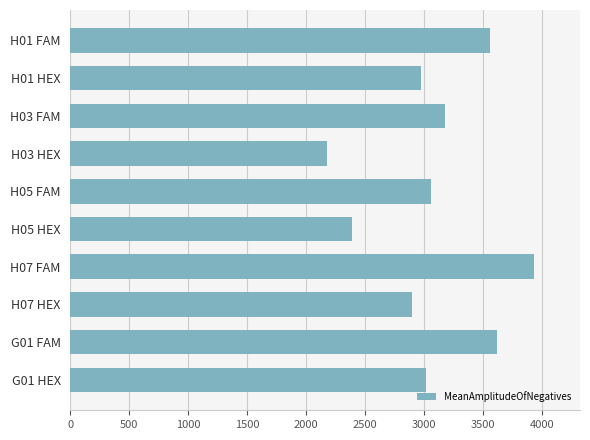

What is the difference between the maximum and minimum values?

1750.3